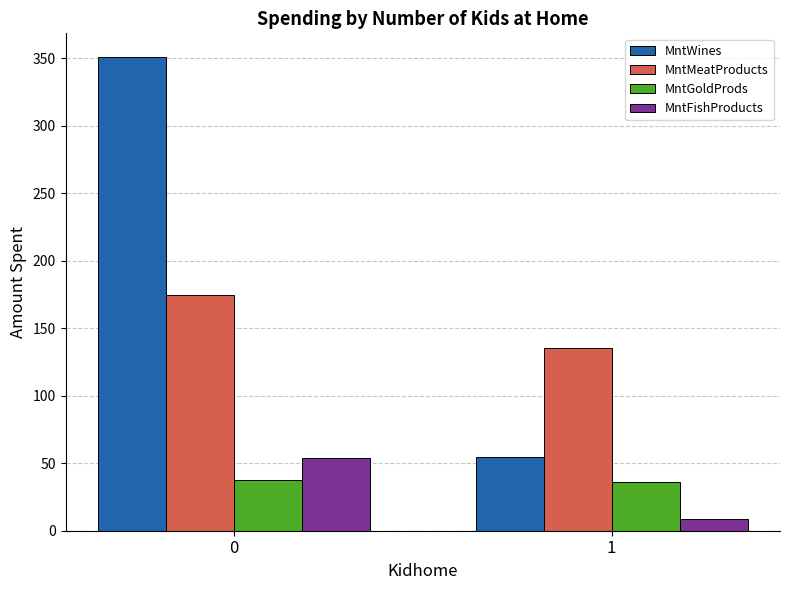

What is the difference between the highest and lowest values at 1?

126.0